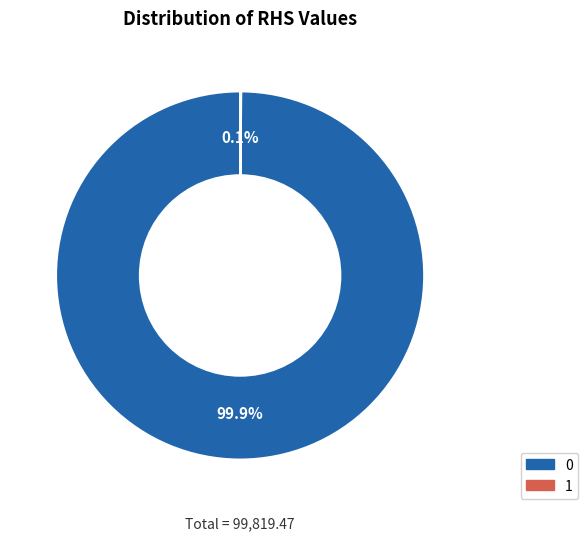

Is there any slice that represents more than half of the pie?

Yes